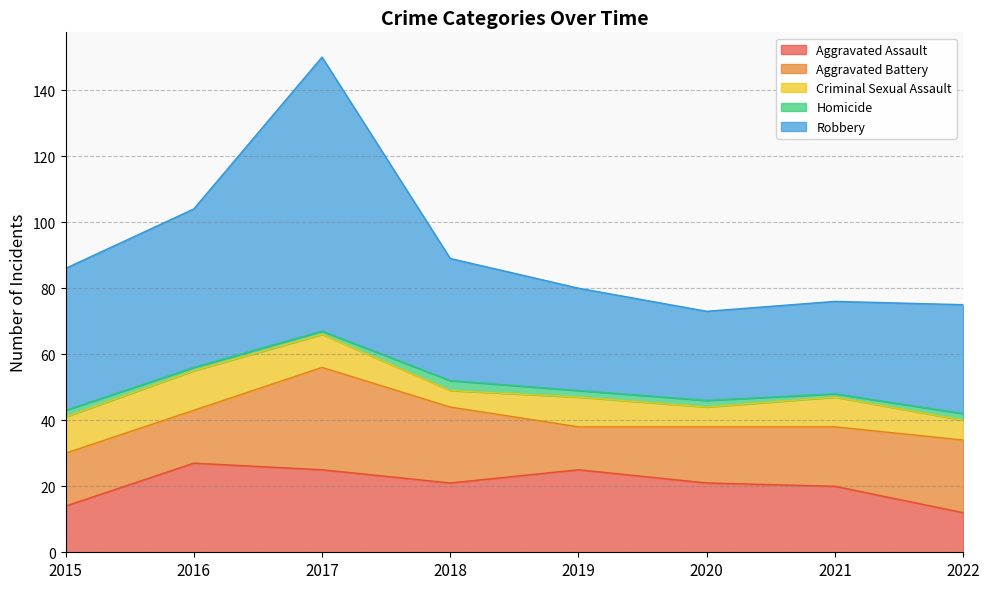

How many values in the Aggravated Assault series are below 21?

3